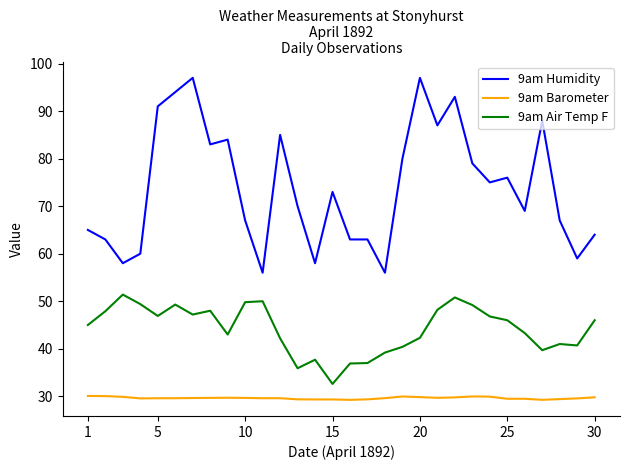

What is the average value of the 9am Air Temp F series?

44.1